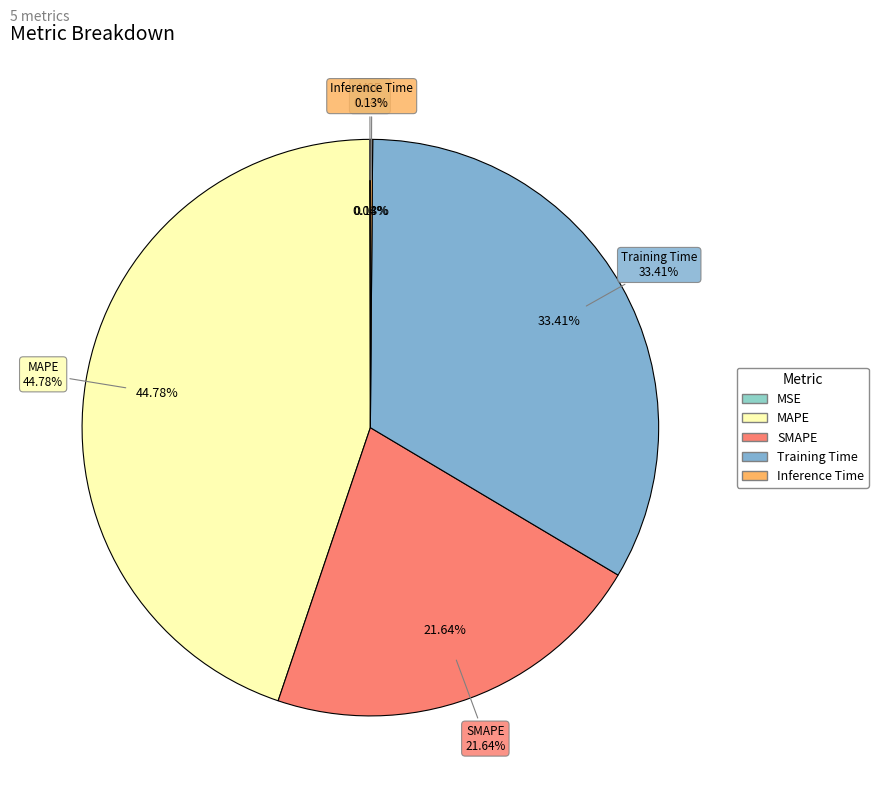

Is it true that SMAPE is 10% of the pie?

False